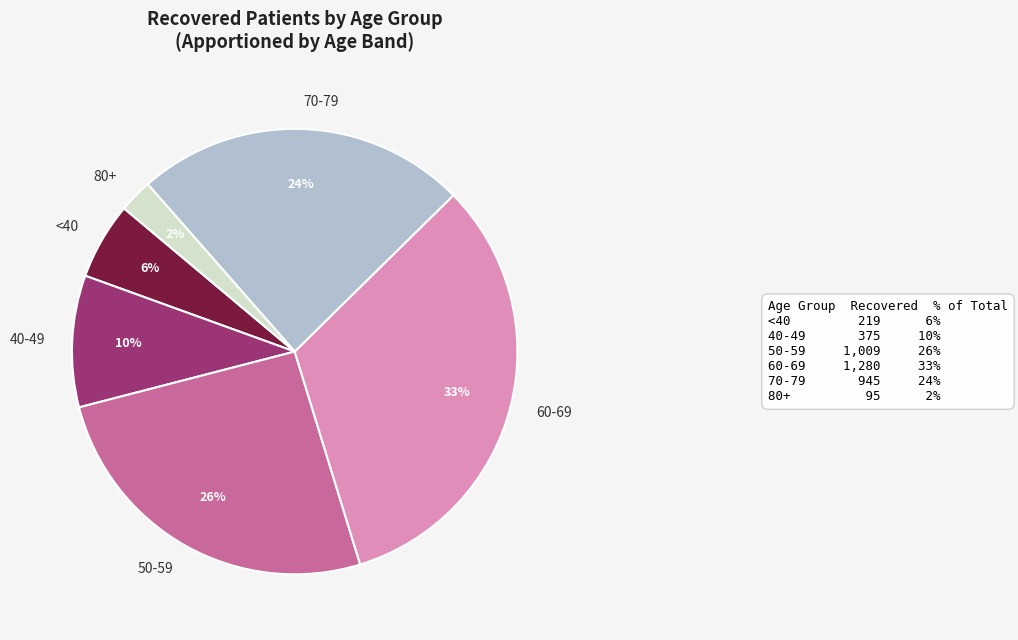

The 60-69 slice represents 38% of the pie. True or false?

False